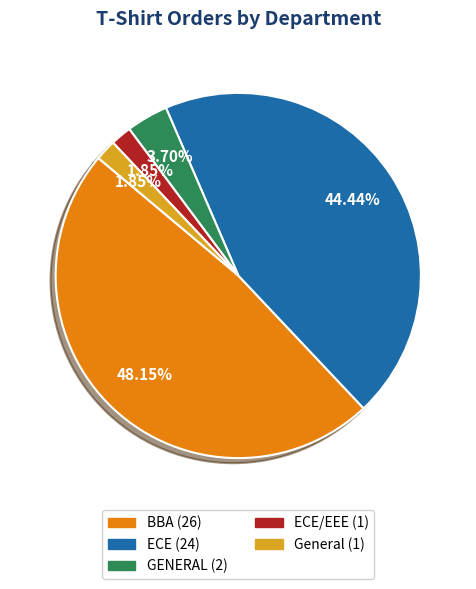

How many segments does this pie chart have?

5